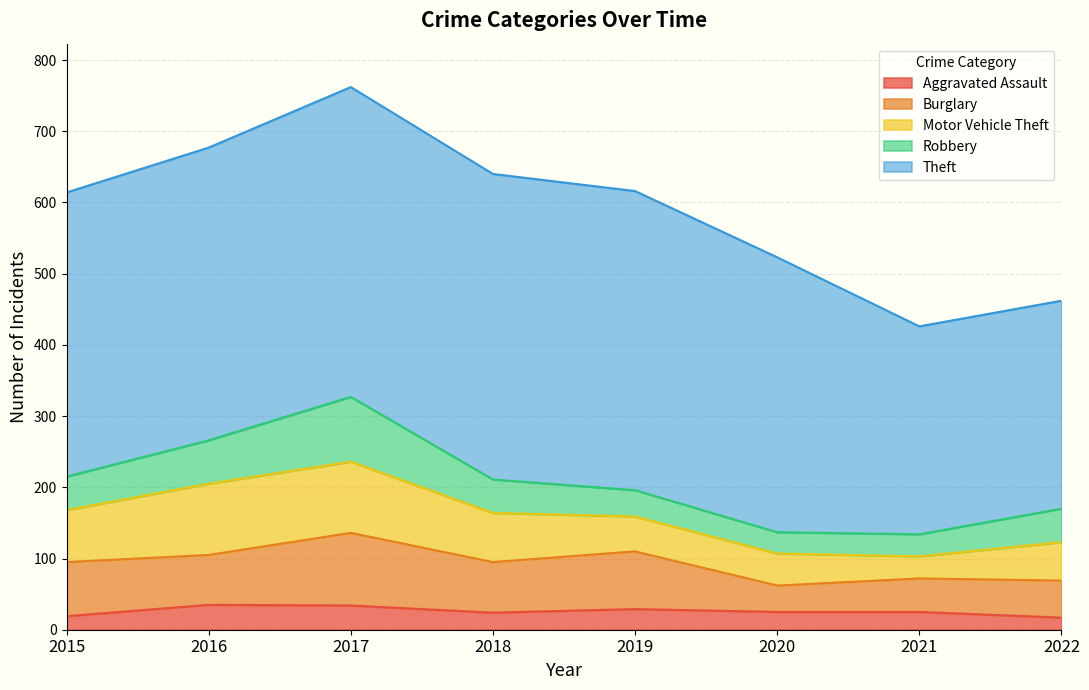

Does the chart have visible grid lines?

Yes